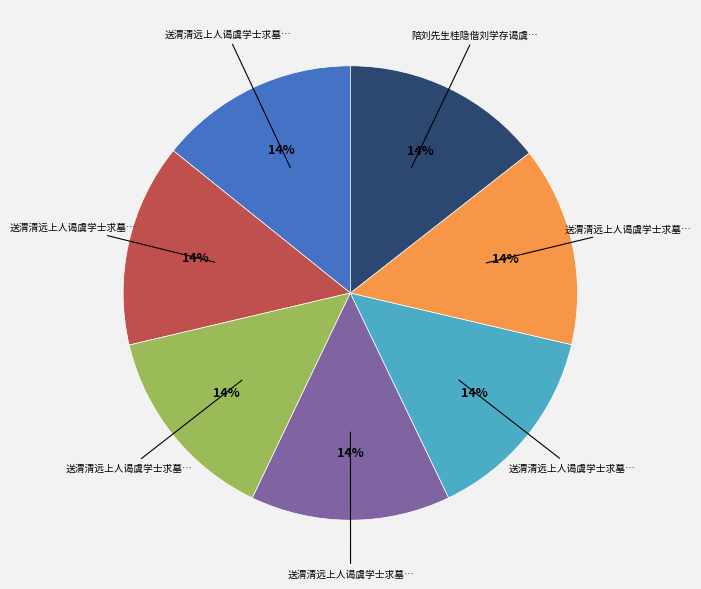

Is there any slice that represents more than half of the pie?

No